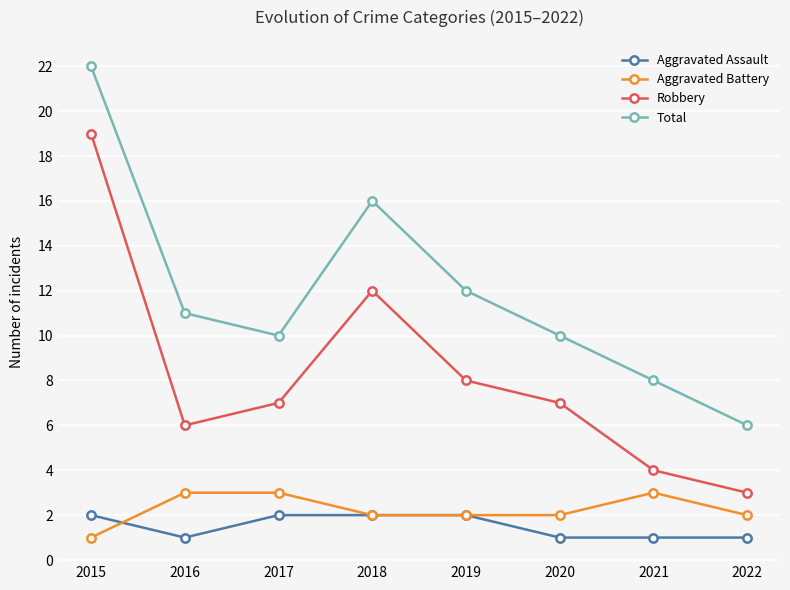

True or false: Robbery has more than 0 interior local peaks.

True